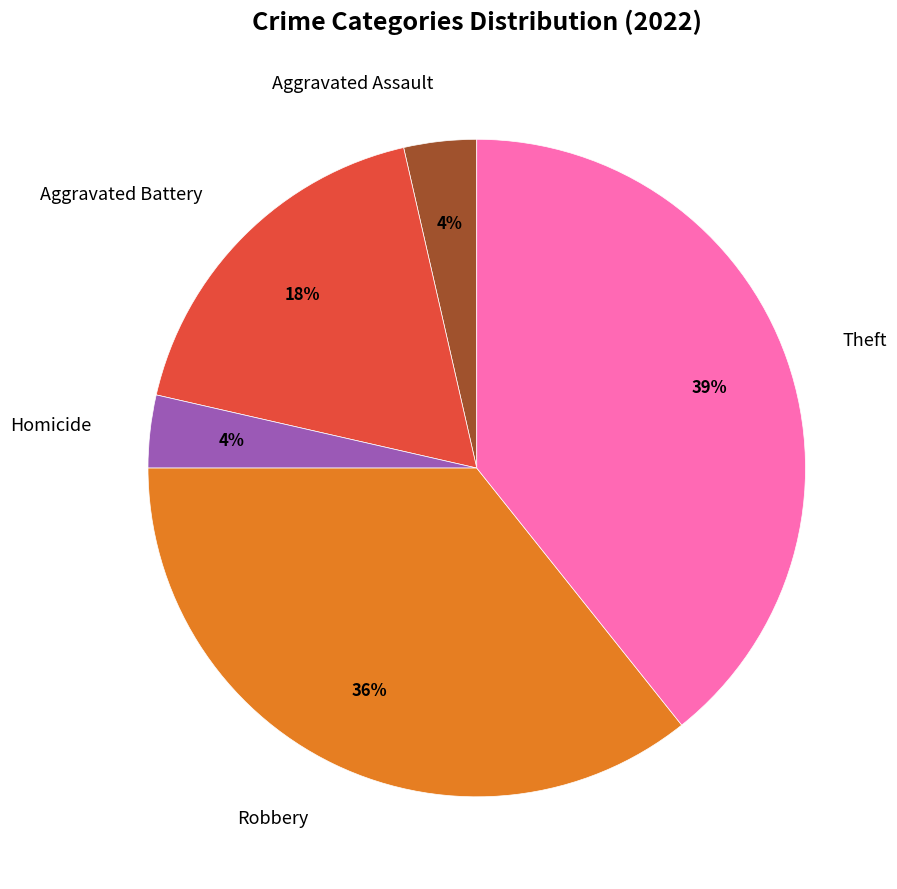

Is there any slice that represents more than half of the pie?

No